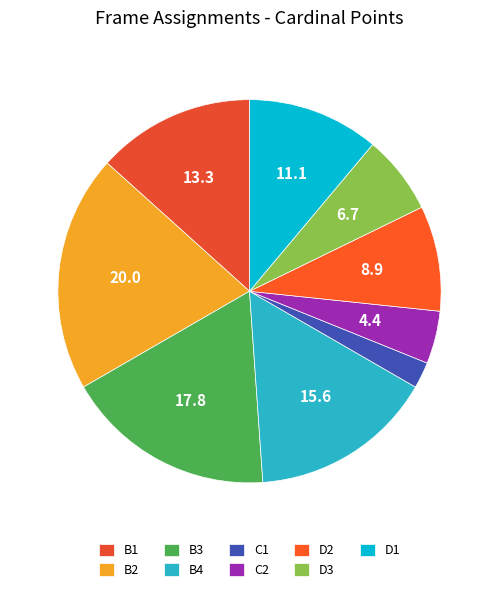

How many slices are in this pie chart?

9